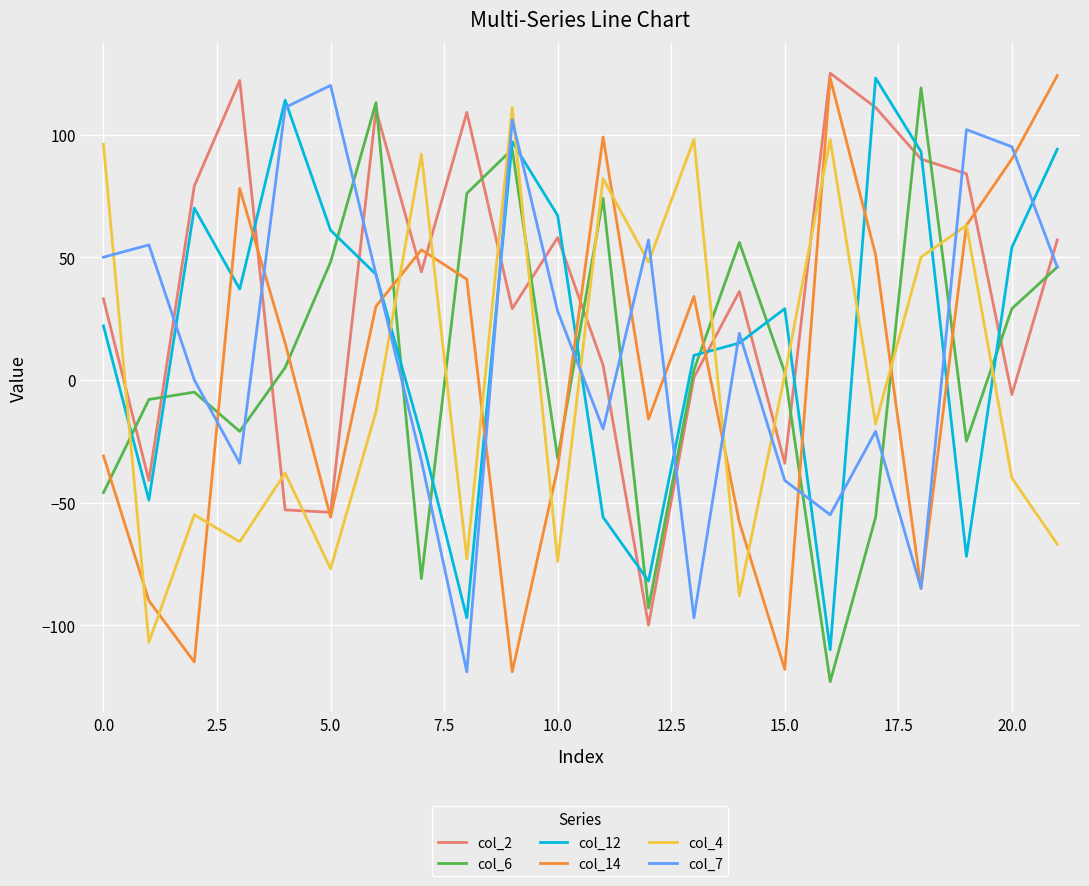

Which series has the largest total across all categories?

col_2